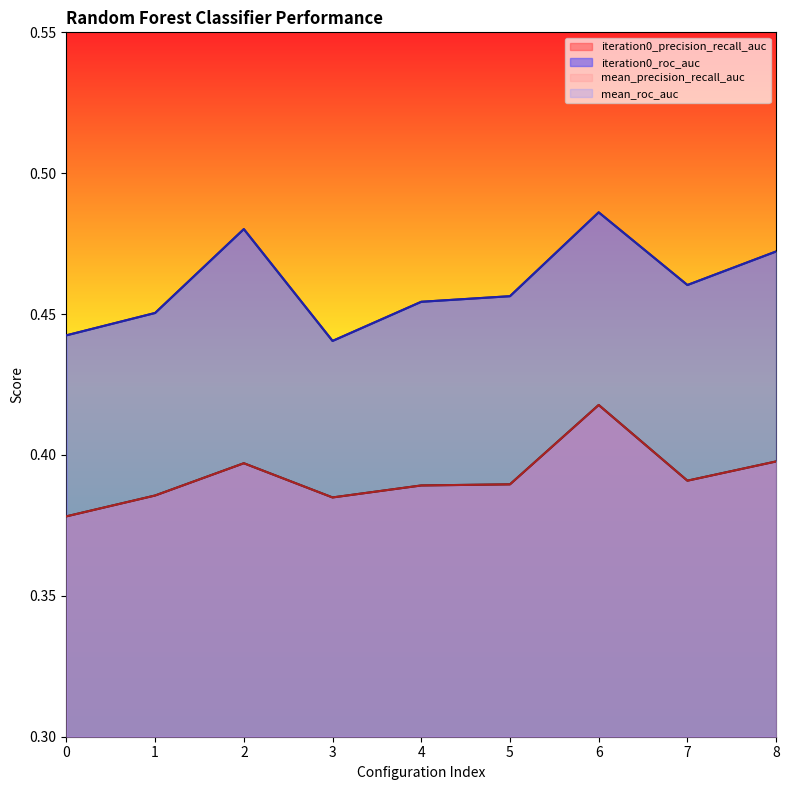

Which series has the largest total across all categories?

iteration0_roc_auc